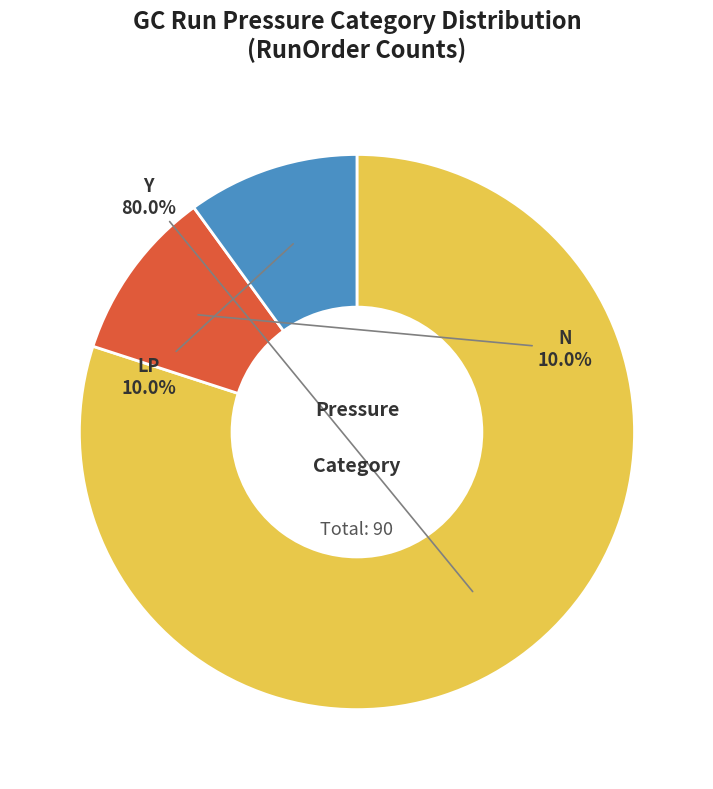

How many segments does this pie chart have?

3